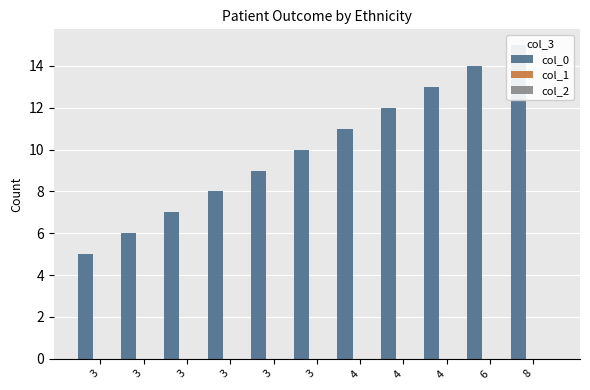

What are all the series names shown in the legend?

col_0, col_1, col_2